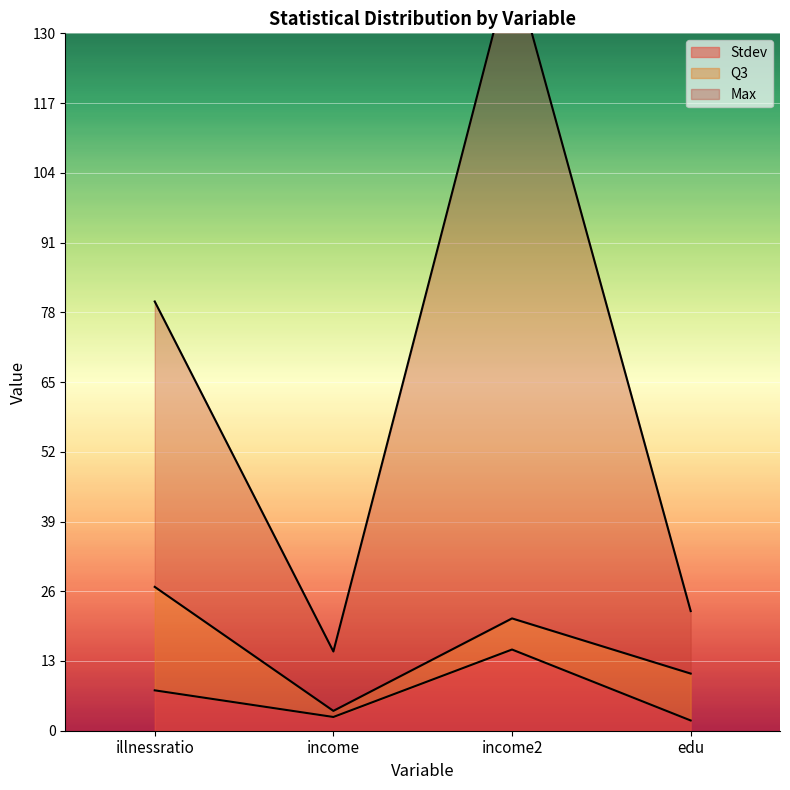

List the labels in order of Stdev value, smallest first.

edu, income, illnessratio, income2